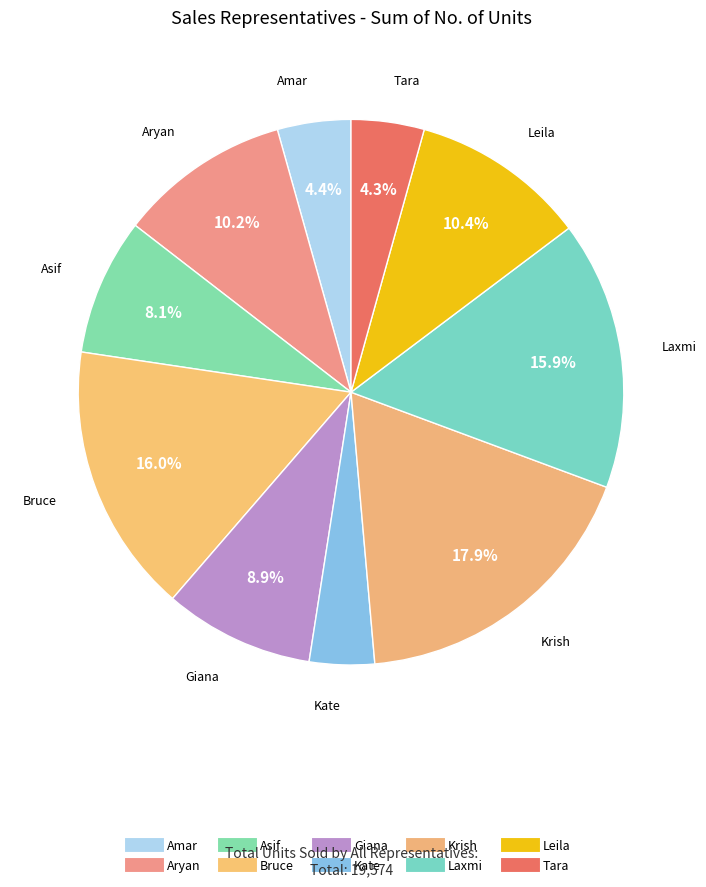

Do Leila and Amar together represent more than half of the pie?

No